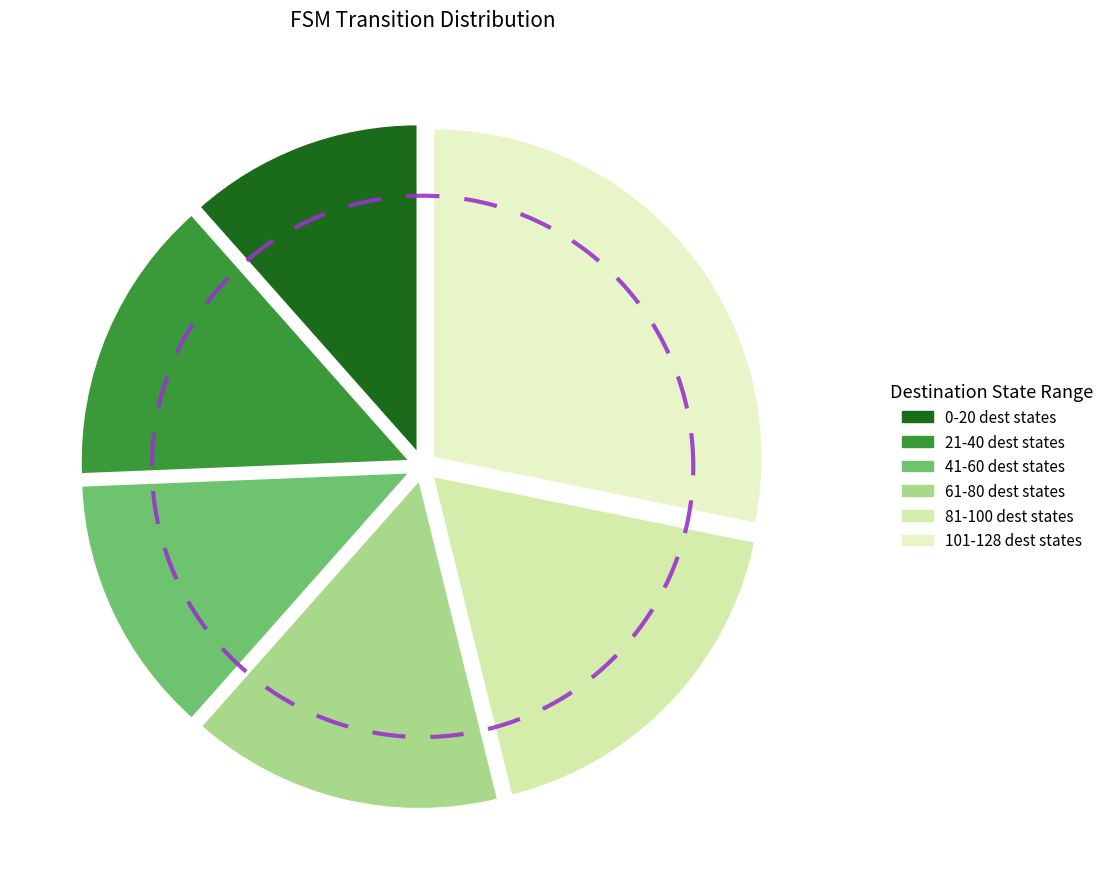

Does any single category account for the majority?

No